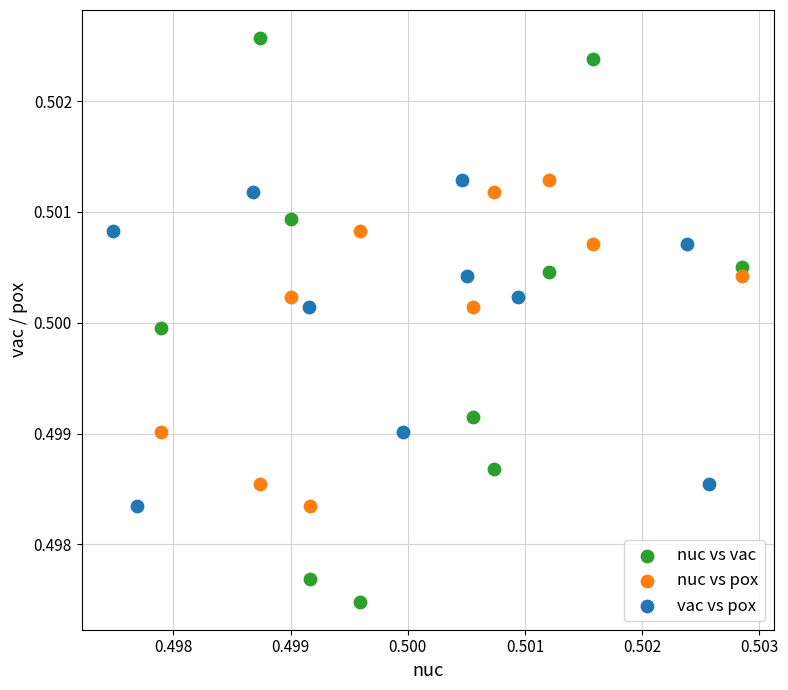

Which series has the widest spread of Y values?

nuc vs vac